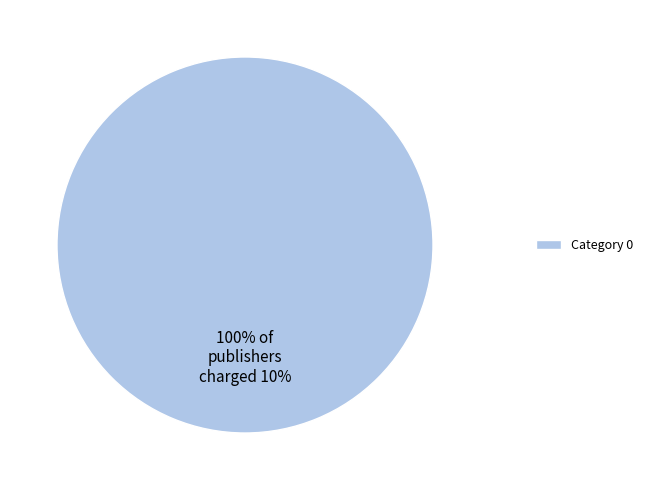

Is there a majority slice in this chart?

Yes